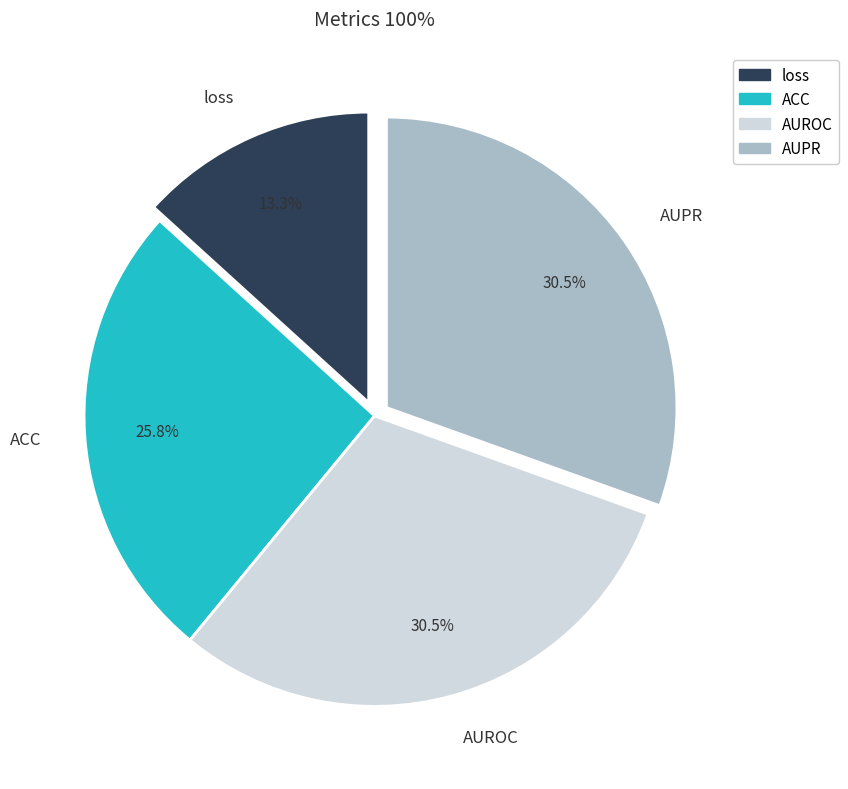

Which slice is the smallest?

loss